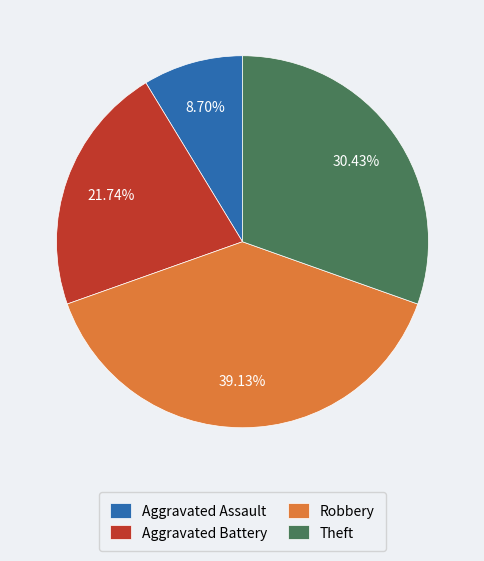

To the nearest percent, what is the average slice percentage?

25%